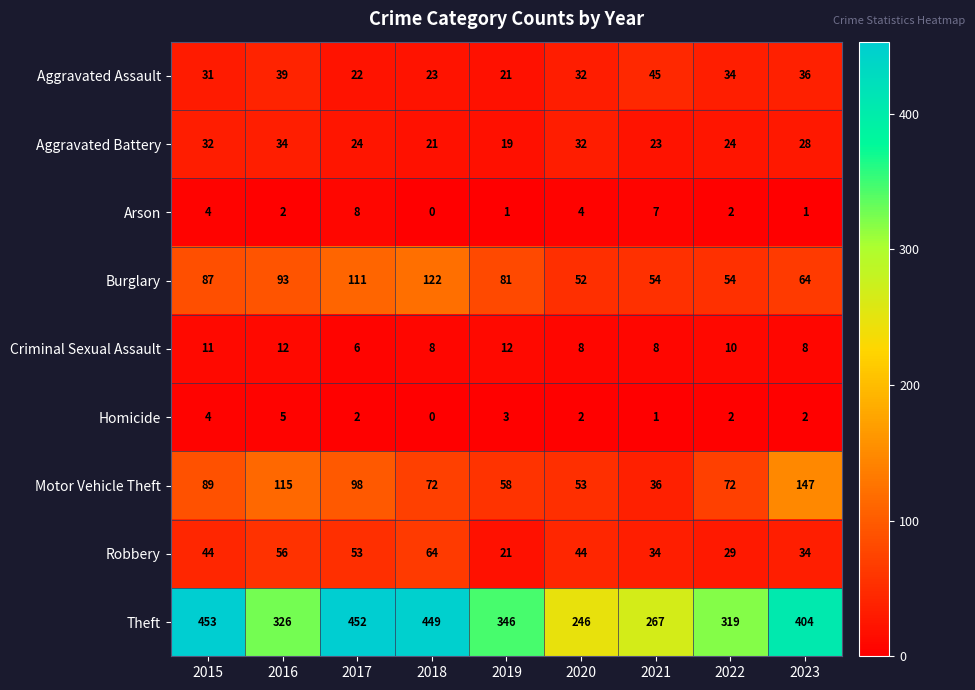

What is the difference between the second highest and minimum values in the Criminal Sexual Assault series?

6